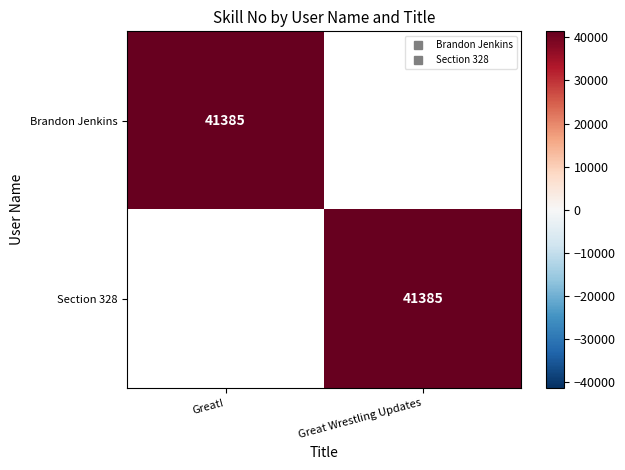

Which has a higher value, Great! or Great Wrestling Updates?

Great!